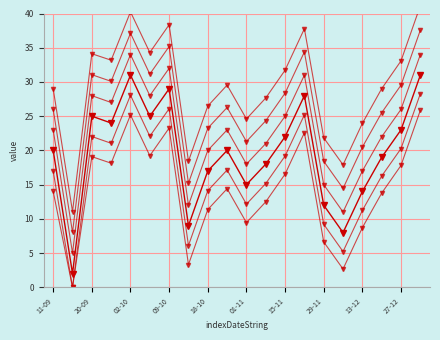

What is the sum of the value_s3 values at 09-10 and 16?

32.3